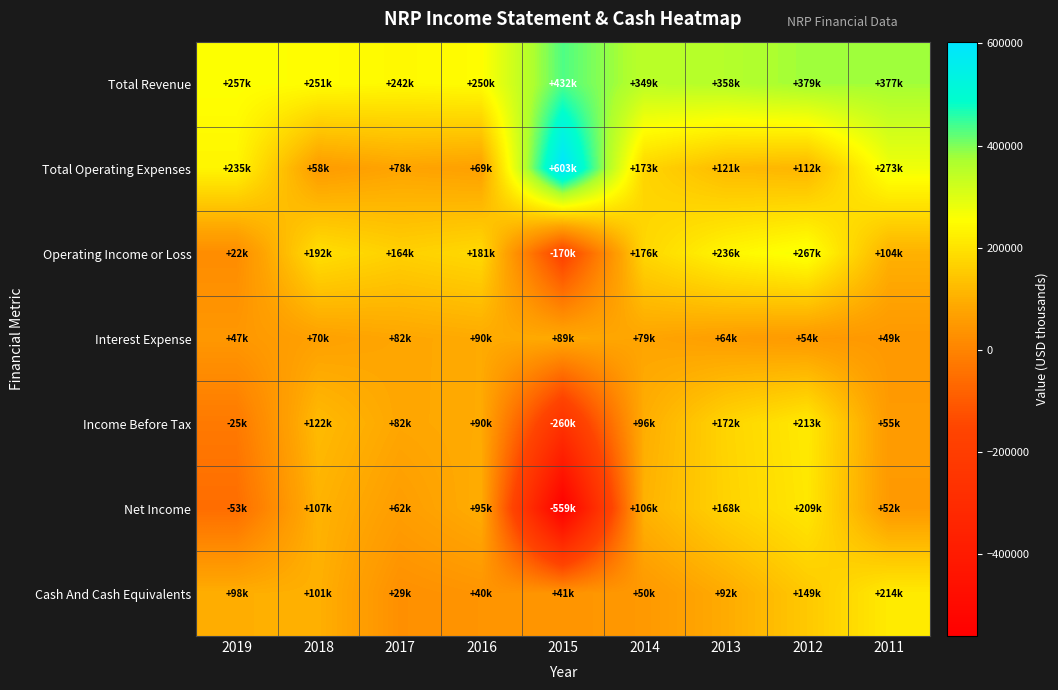

Which label corresponds to the smallest value in the chart?

2015